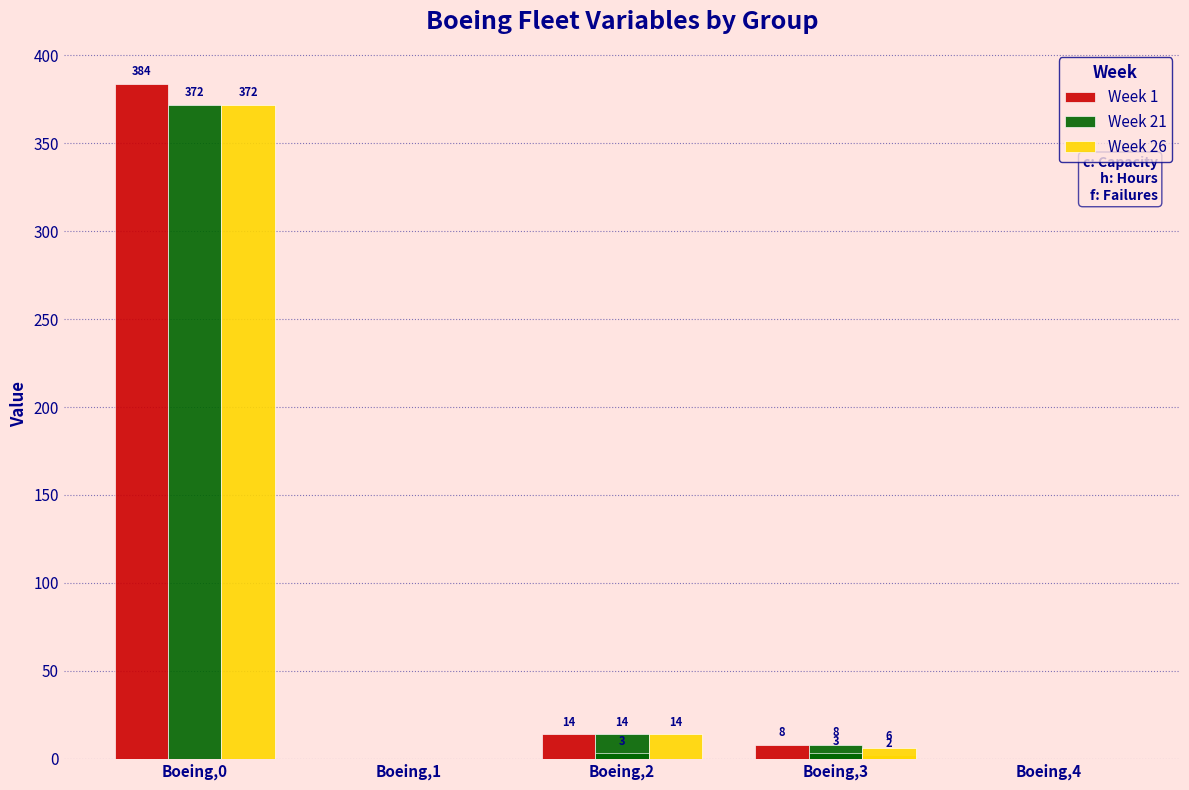

What is the difference between the maximum and minimum values in the Week 26 series?

372